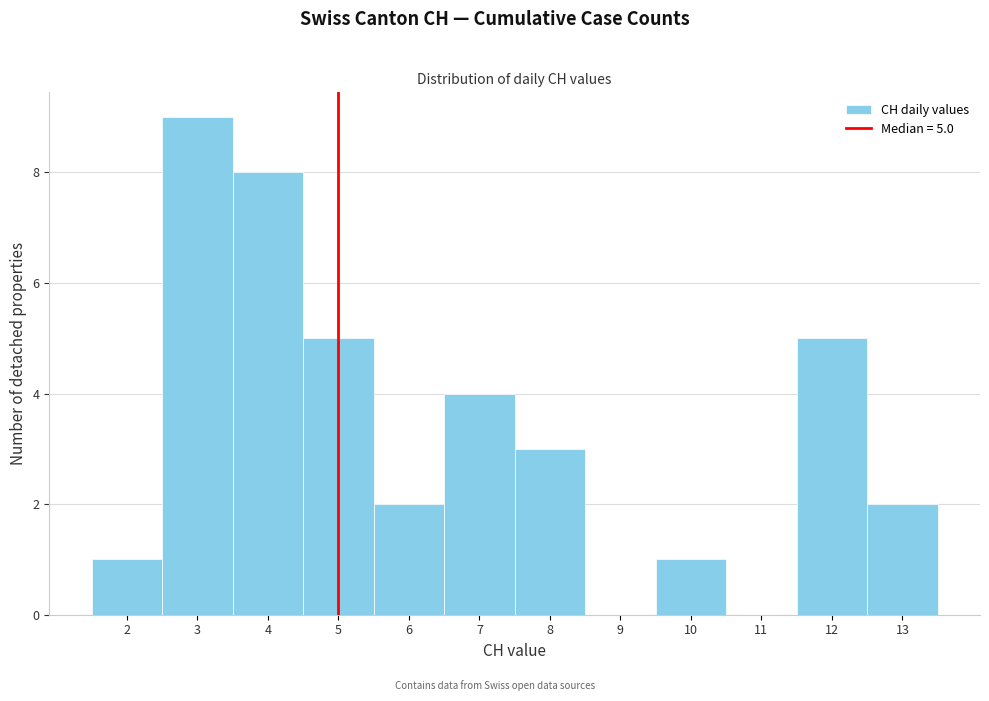

Over which range of the x-axis is the bar tallest?

2.5 to 3.5